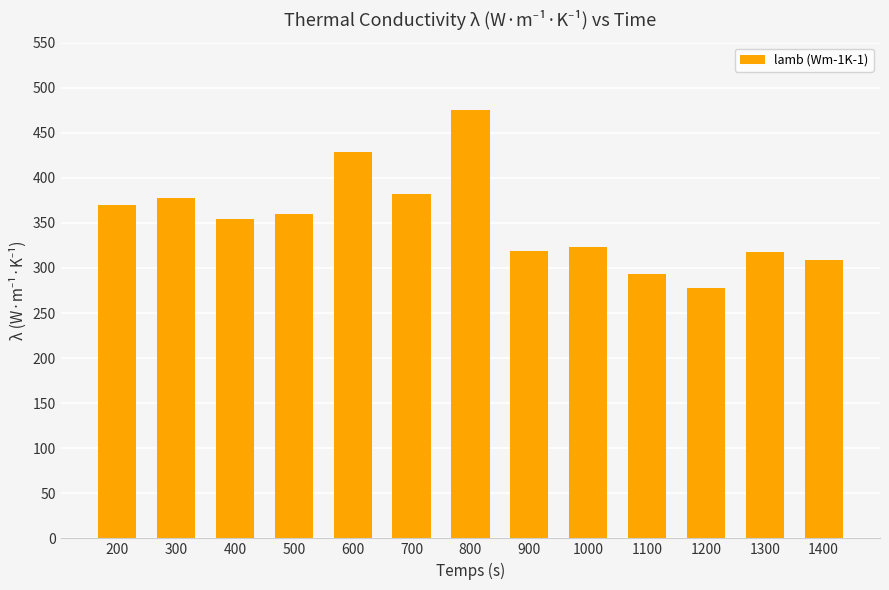

What is the value of the 11th bar from the left?

277.6